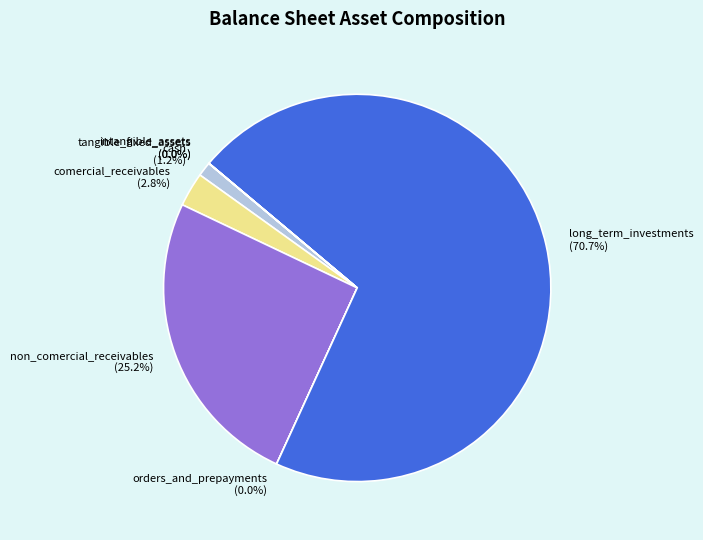

To the nearest percent, what is the difference between the largest and smallest slice percentages?

71%